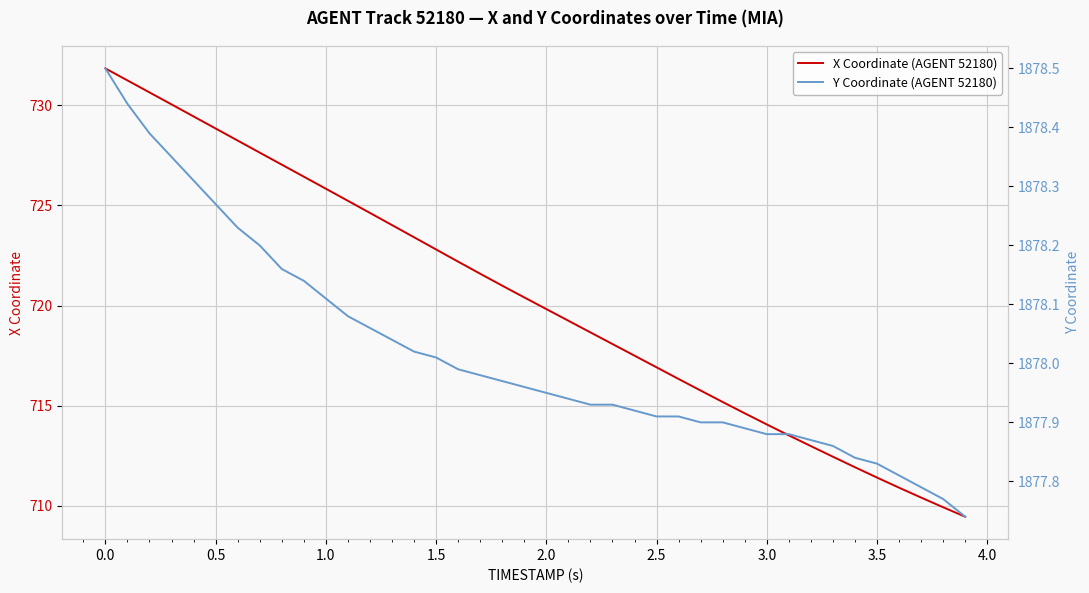

What is the minimum value shown in the chart?

709.5